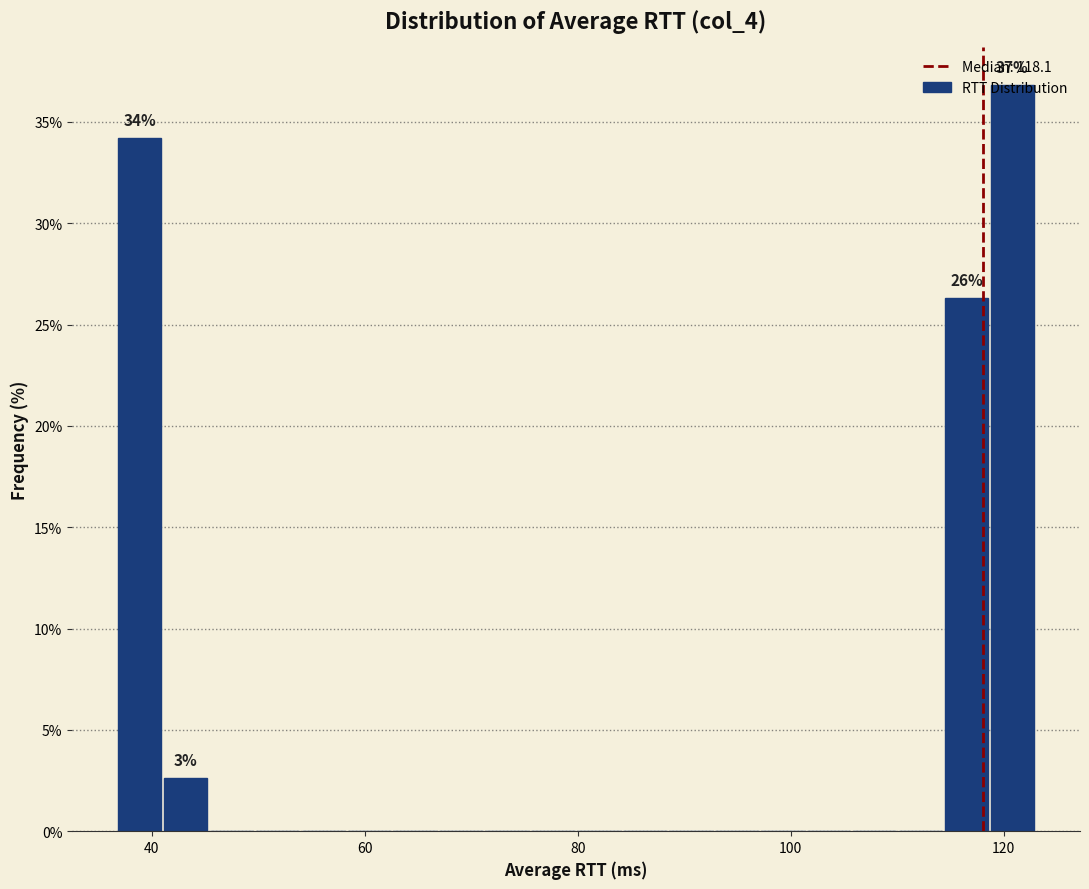

Read against the x-axis, roughly where is the centre of the tallest bar?

120